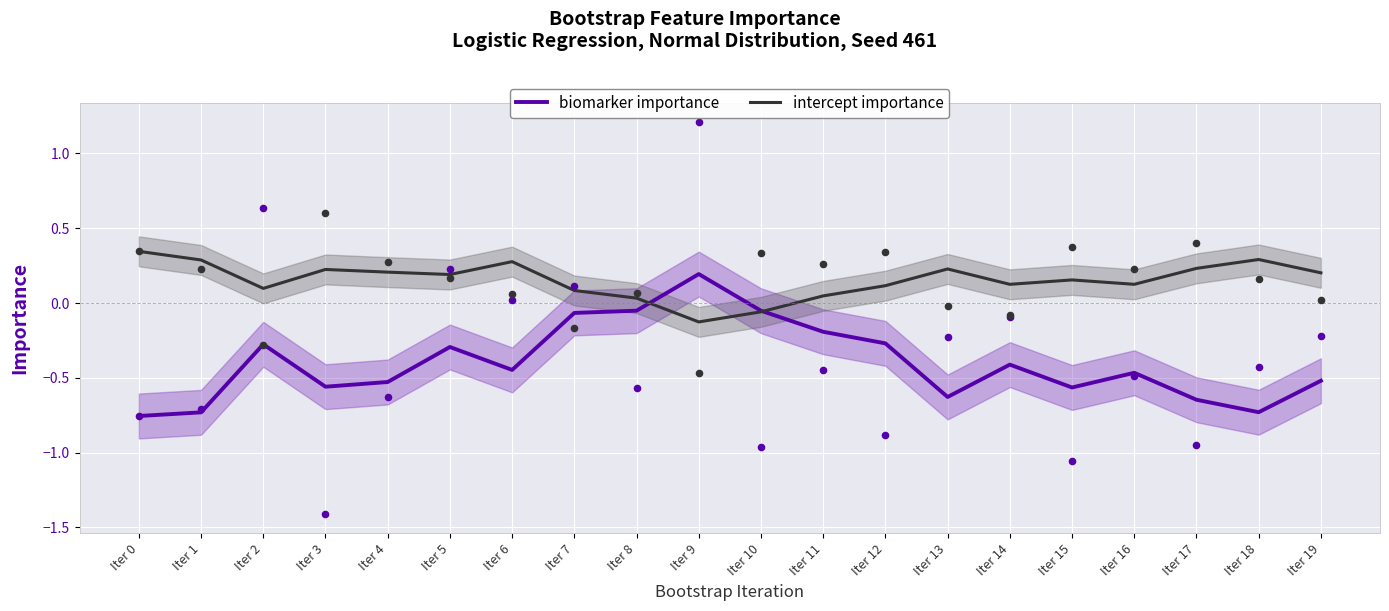

Which series reaches the minimum Y coordinate?

biomarker importance